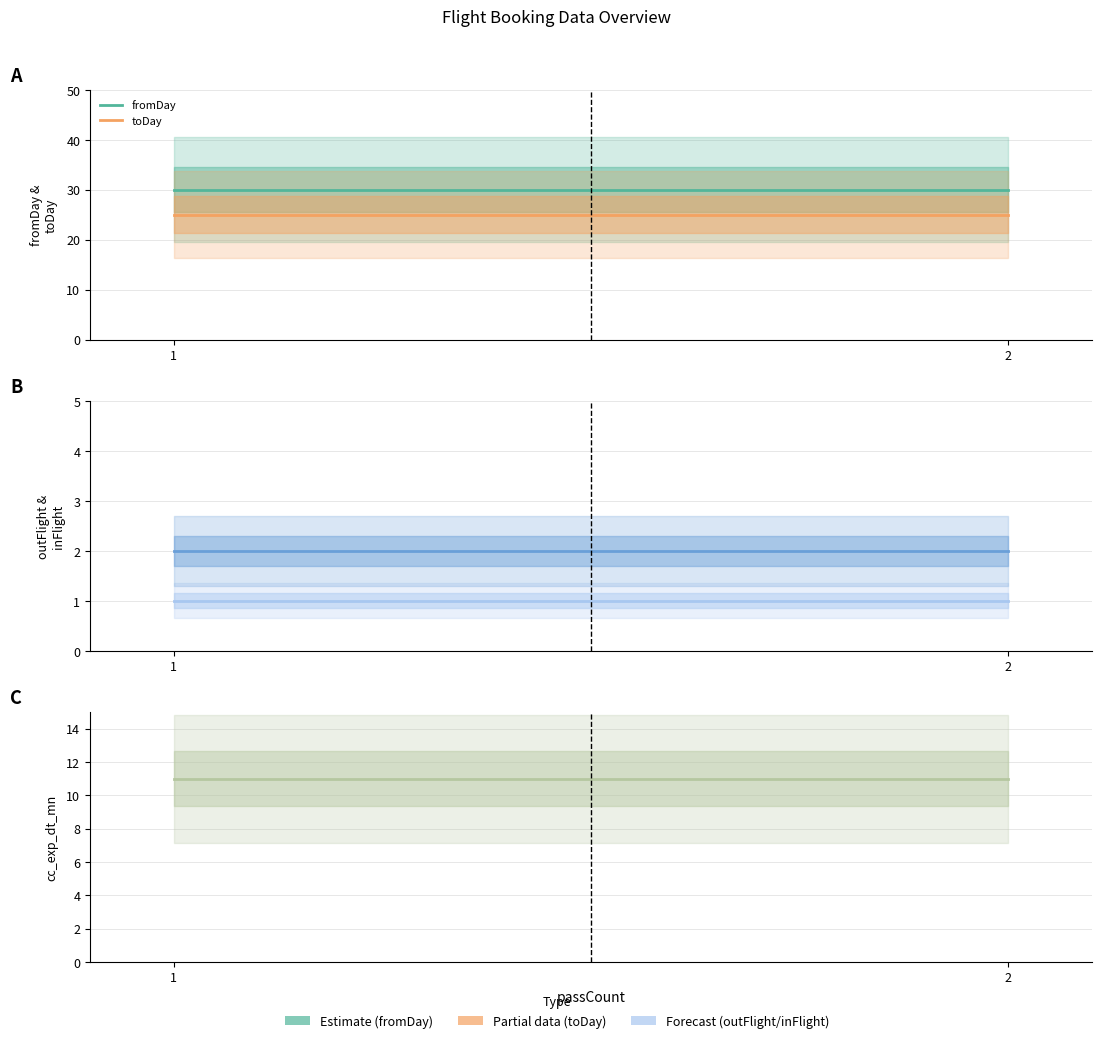

Reading left to right, list all the values displayed in this chart.

fromDay: 1=30	2=30
toDay: 1=25	2=25
outFlight: 1=1	2=1
inFlight: 1=2	2=2
cc_exp_dt_mn: 1=11	2=11